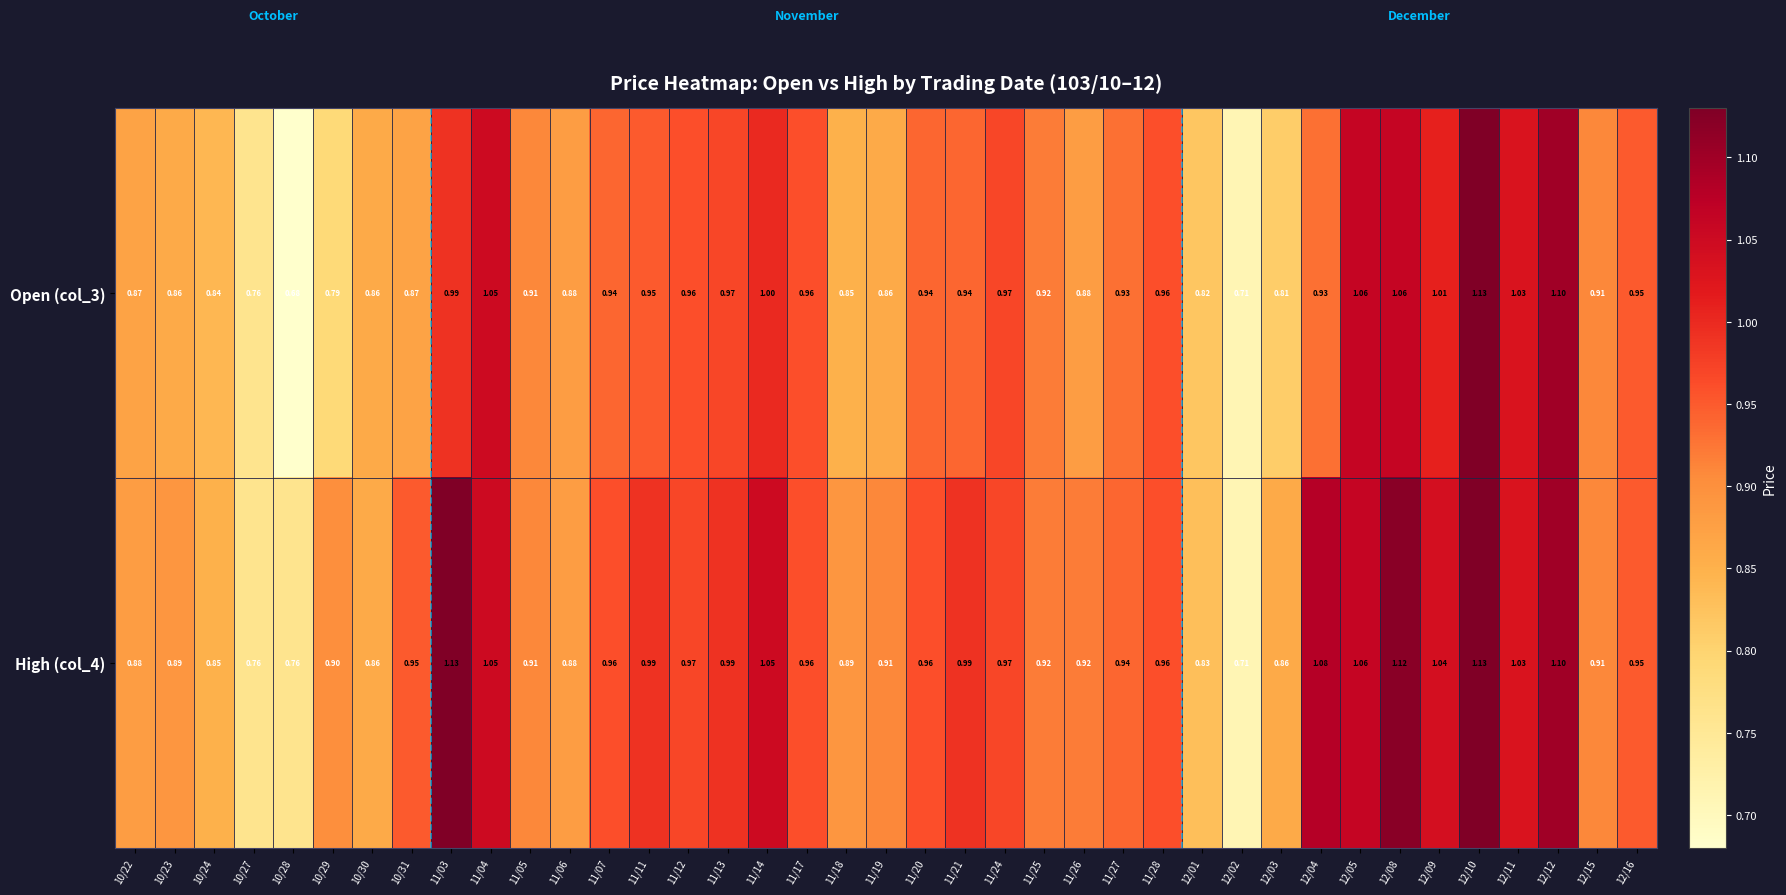

Is the value of Open (col_3) at 12/12 greater than the value of High (col_4) at 11/05?

Yes